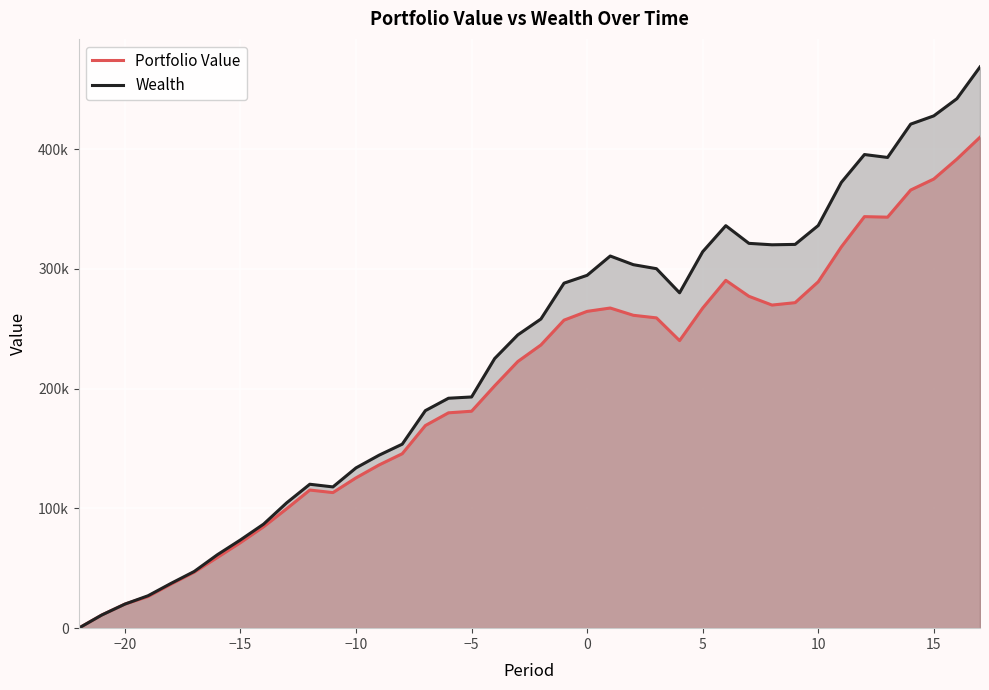

What are all the series names shown in the legend?

Portfolio Value, Wealth